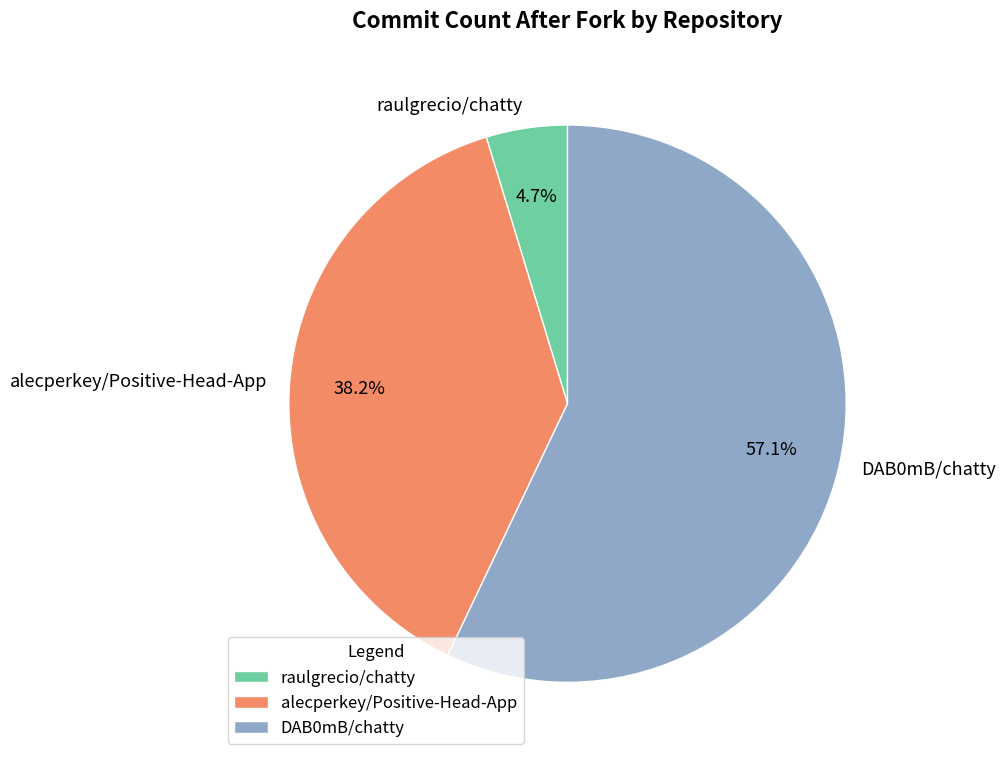

To the nearest percent, what is the average slice percentage?

33%